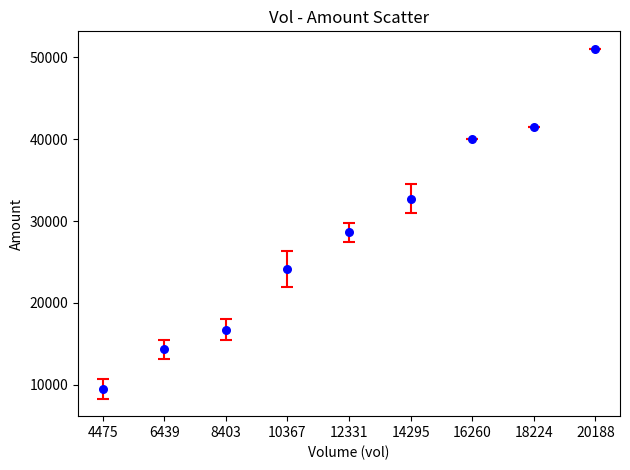

What is the range of Y values (max minus min)?

41511.3